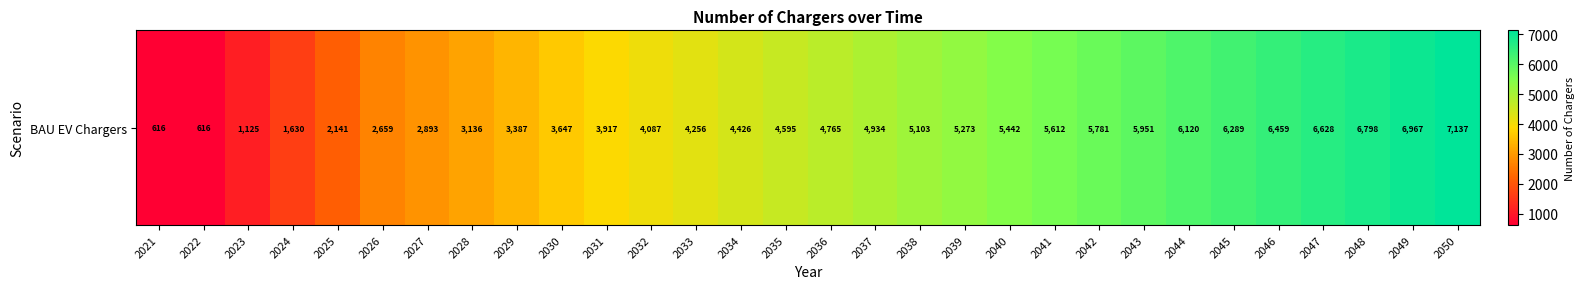

What is the minimum value shown in the chart?

616.0